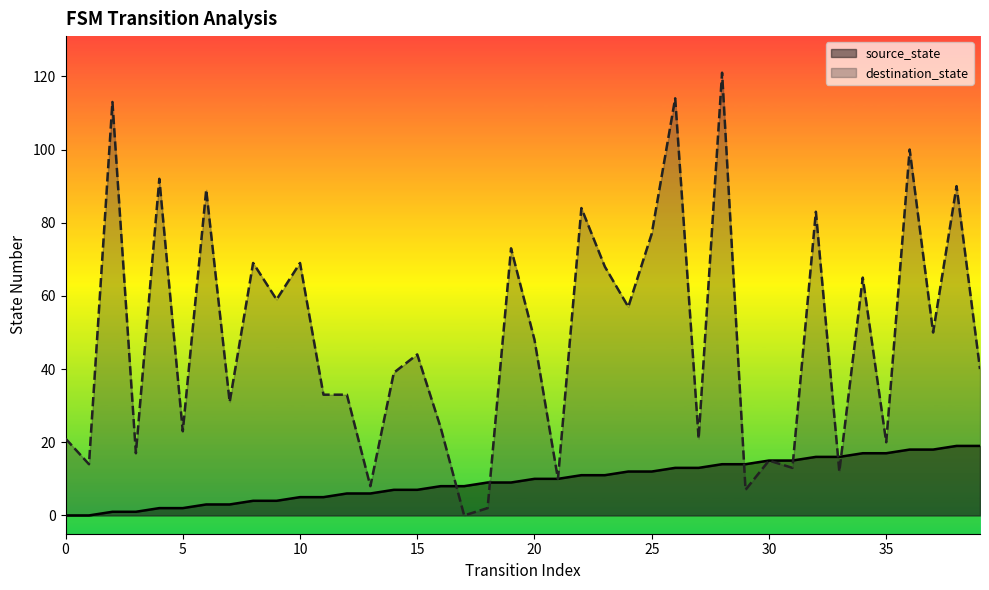

What is the sum of all destination_state values?

1948